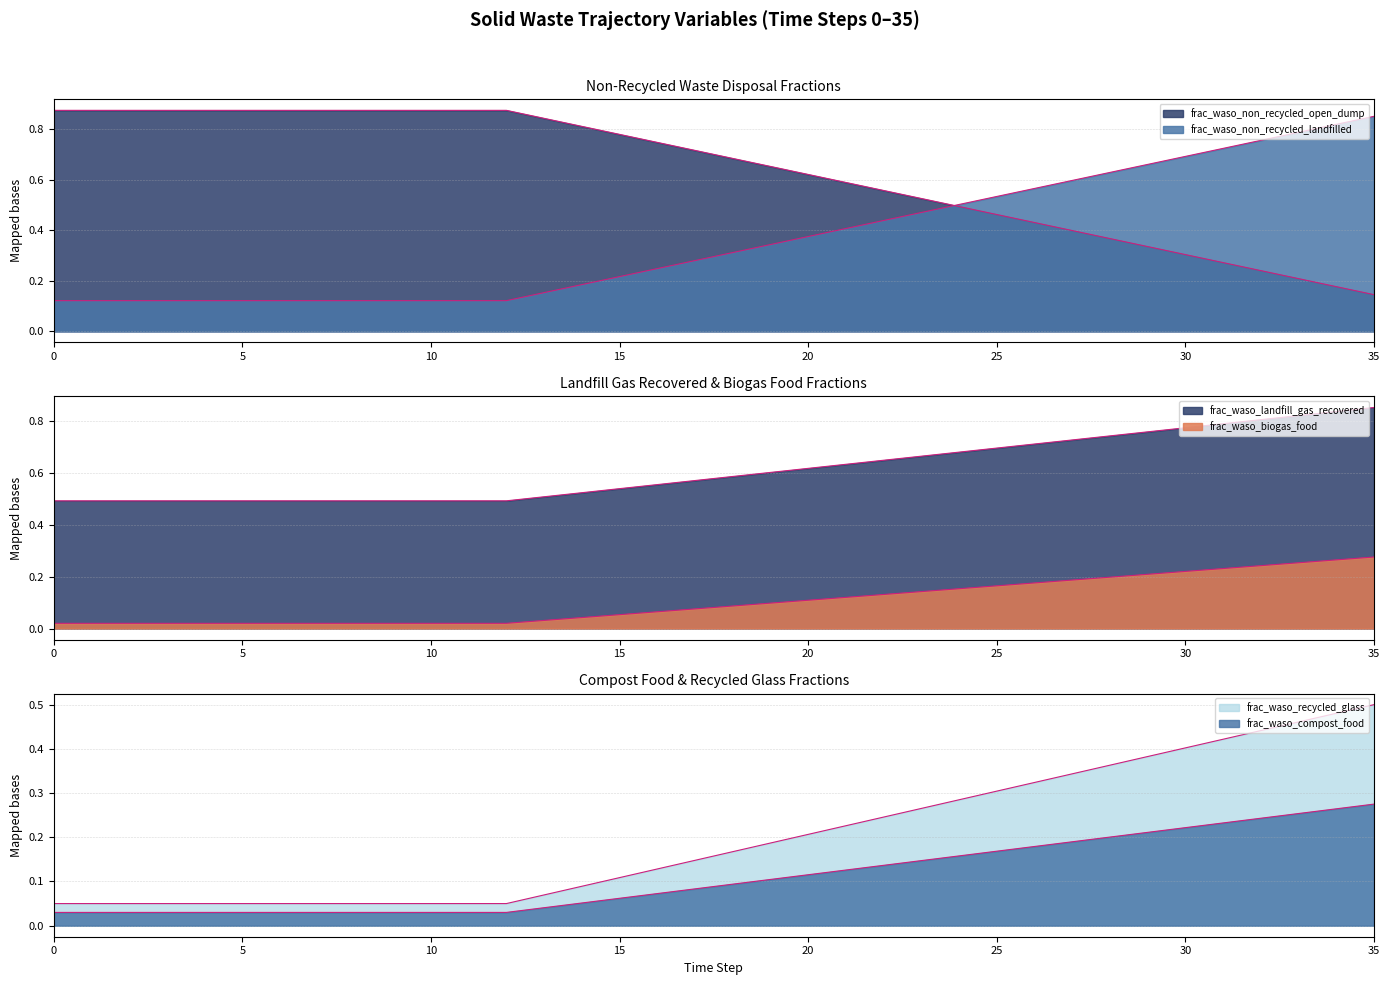

How many lines are shown in the chart?

6